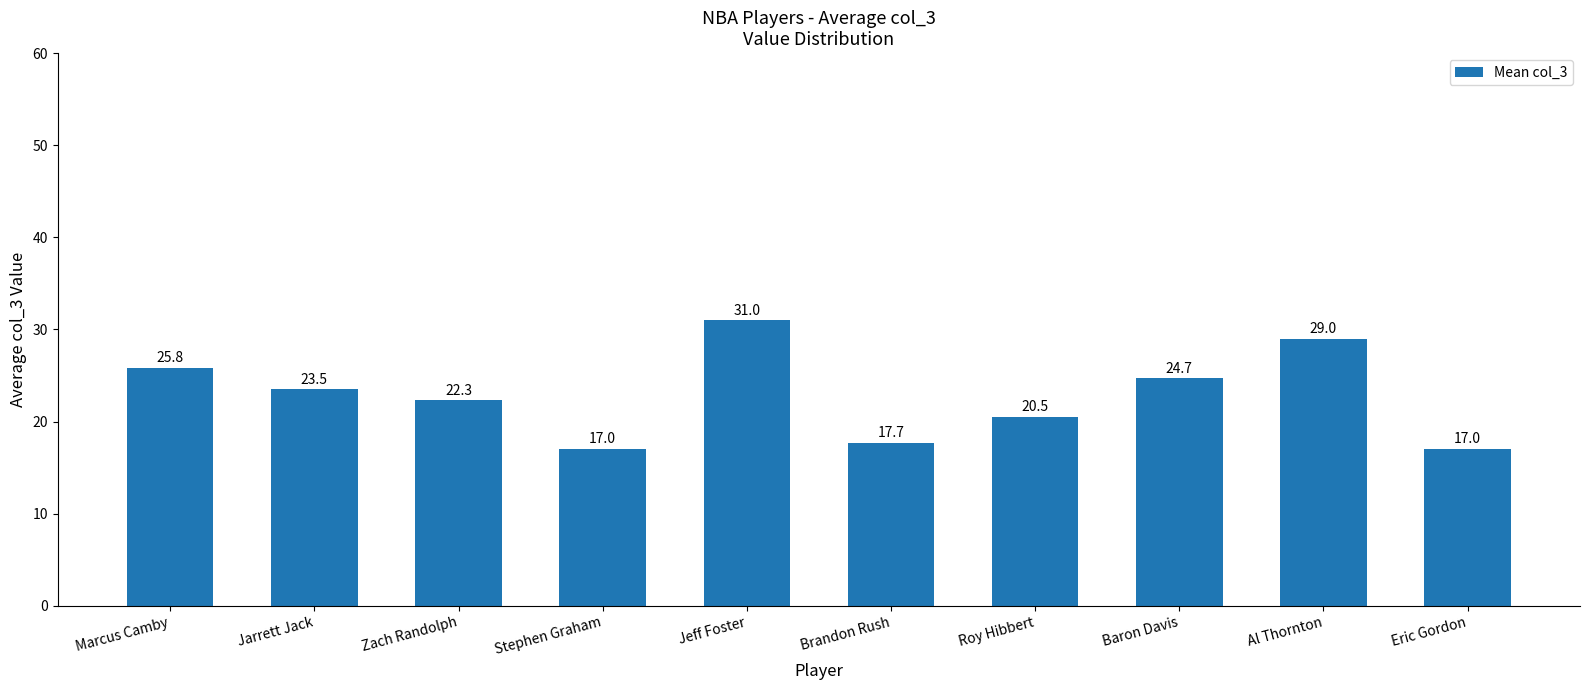

Reading left to right, transcribe all the data shown in this chart.

Marcus Camby=25.8	Jarrett Jack=23.5	Zach Randolph=22.3	Stephen Graham=17.0	Jeff Foster=31.0	Brandon Rush=17.7	Roy Hibbert=20.5	Baron Davis=24.7	Al Thornton=29.0	Eric Gordon=17.0